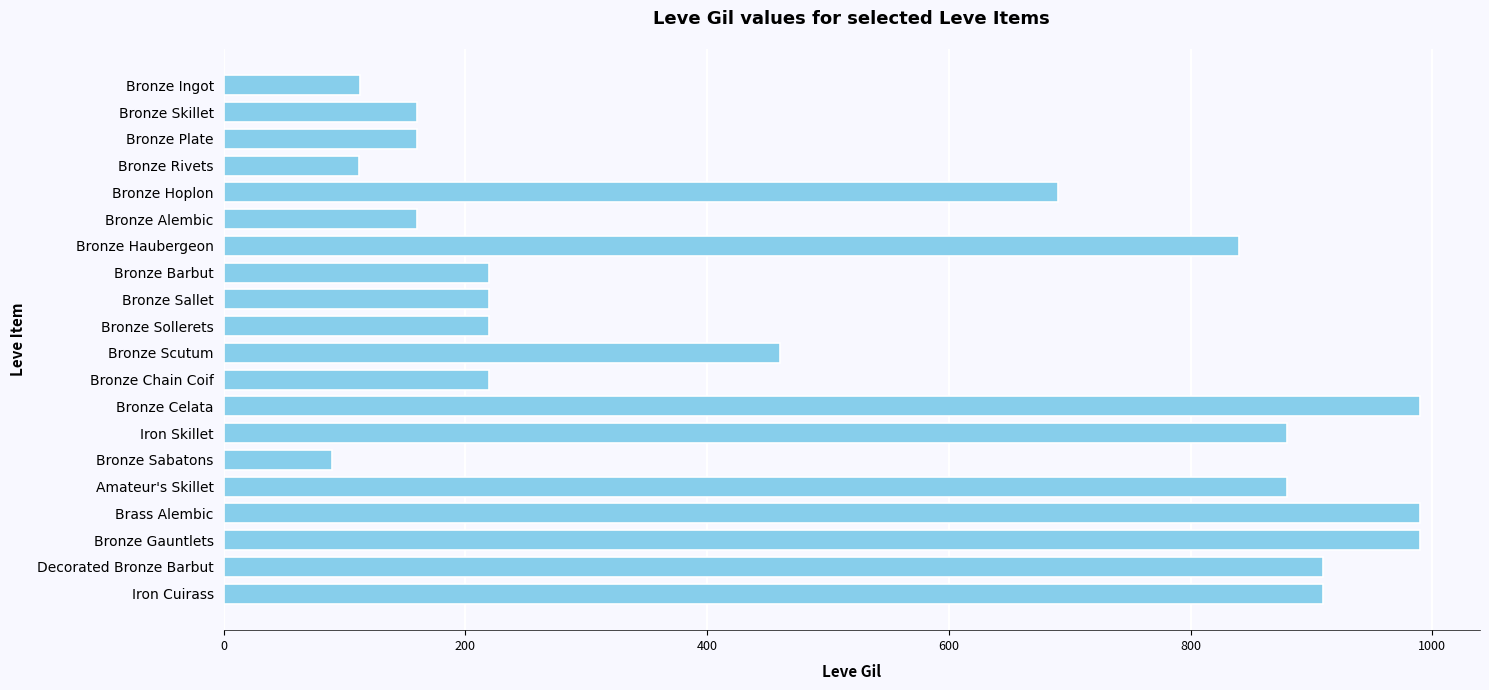

Between Bronze Sallet and Bronze Hoplon, which is larger?

Bronze Hoplon